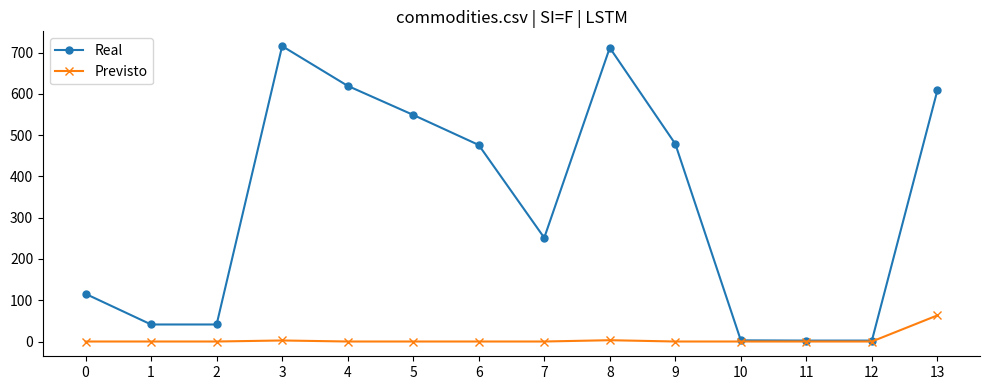

What is the spread (max minus min) of values at 7?

251.4